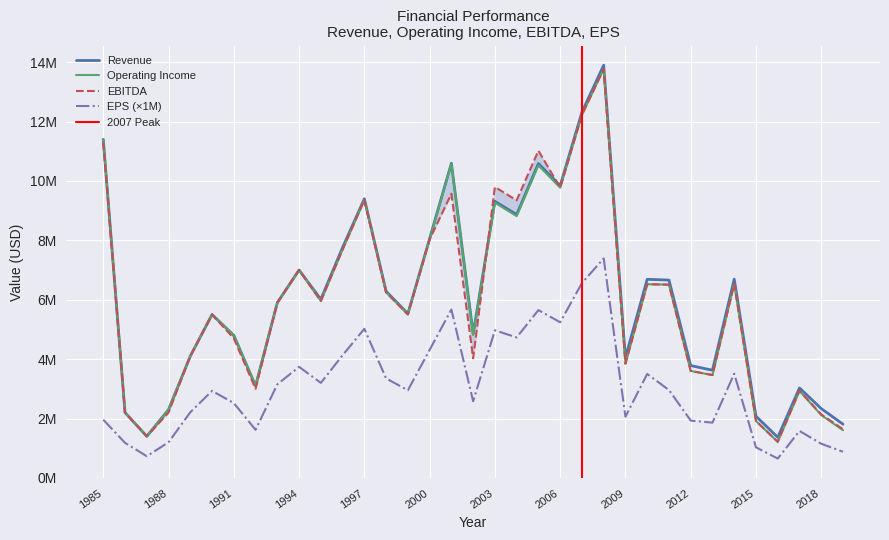

What is the value of the Revenue point at the 29th from the left?

3625454